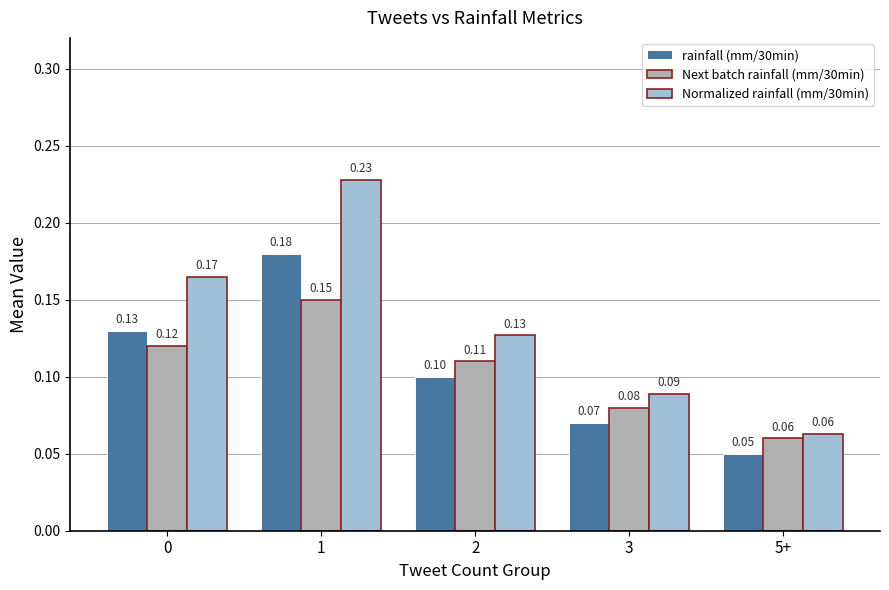

Which series has the largest total across all categories?

Normalized rainfall (mm/30min)